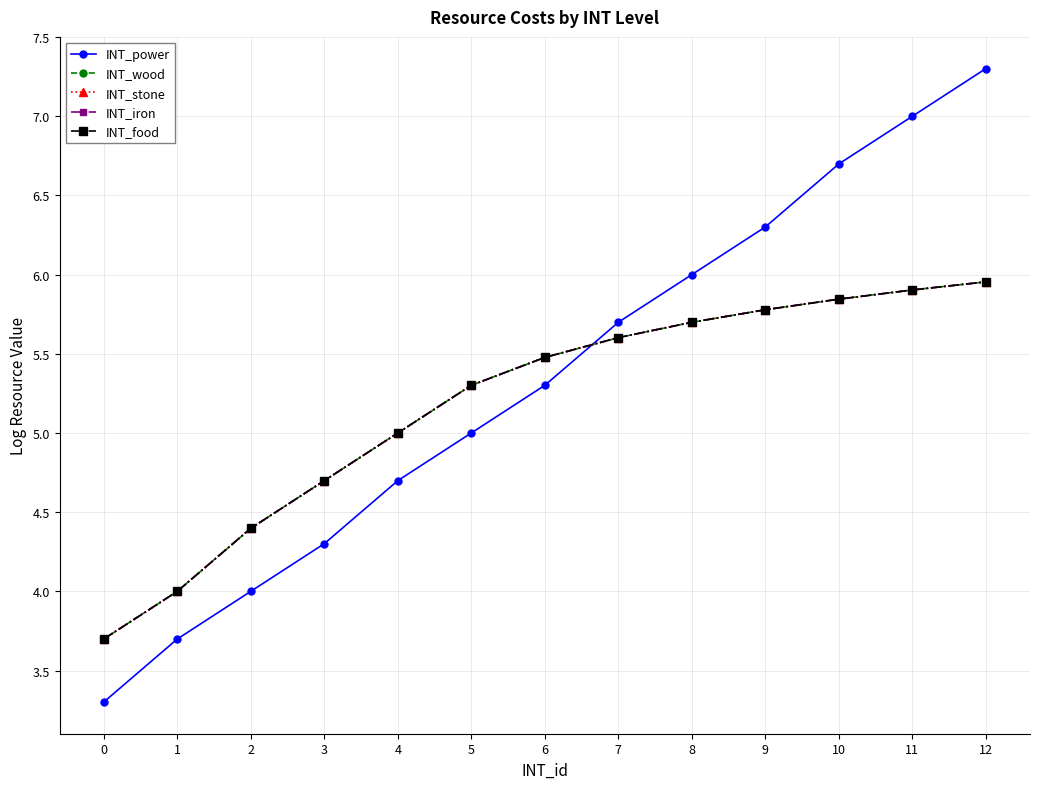

Does the chart display data point markers on the line(s)?

Yes